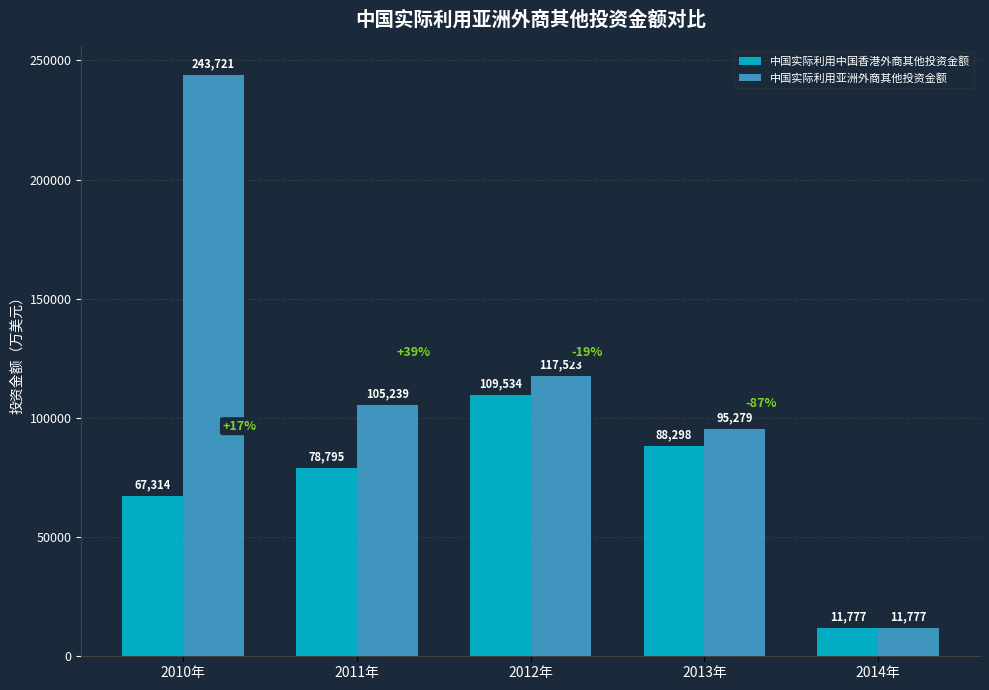

What is the spread (max minus min) of values at 2011年?

26444